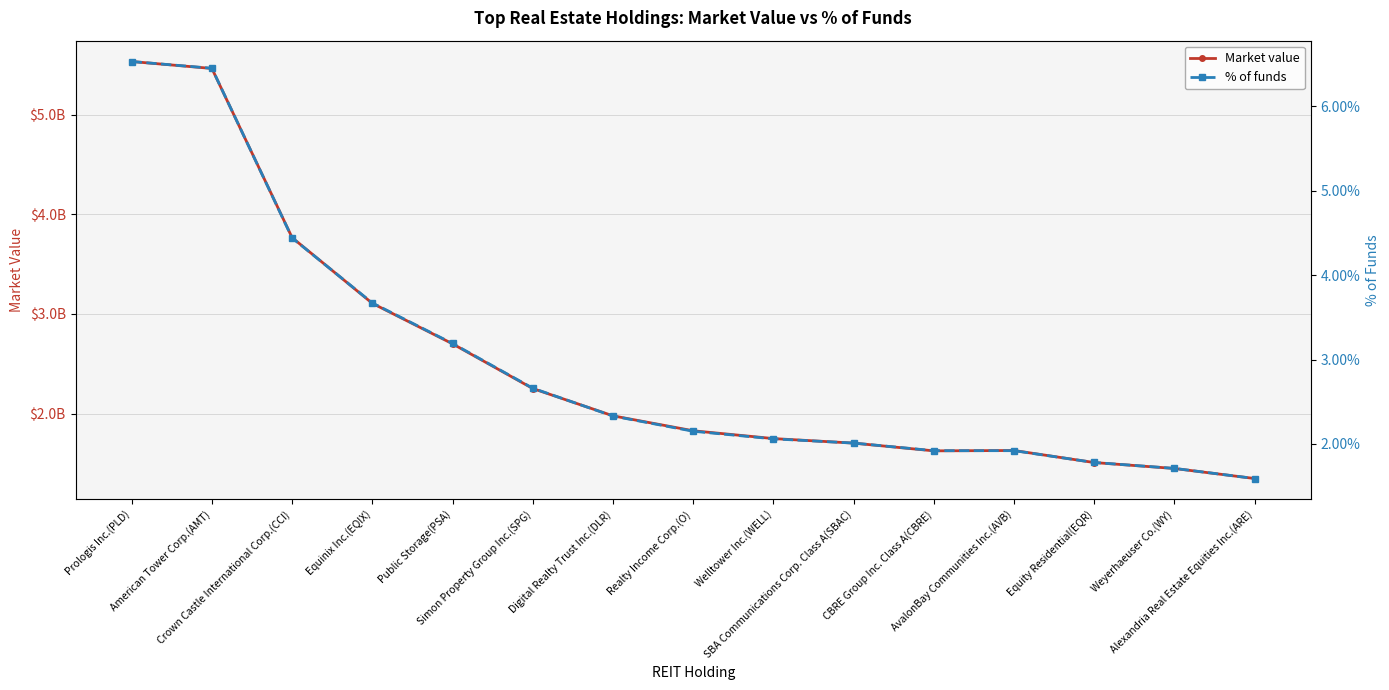

What is the value of the Market value point at the 2nd from the left?

5466296164.0